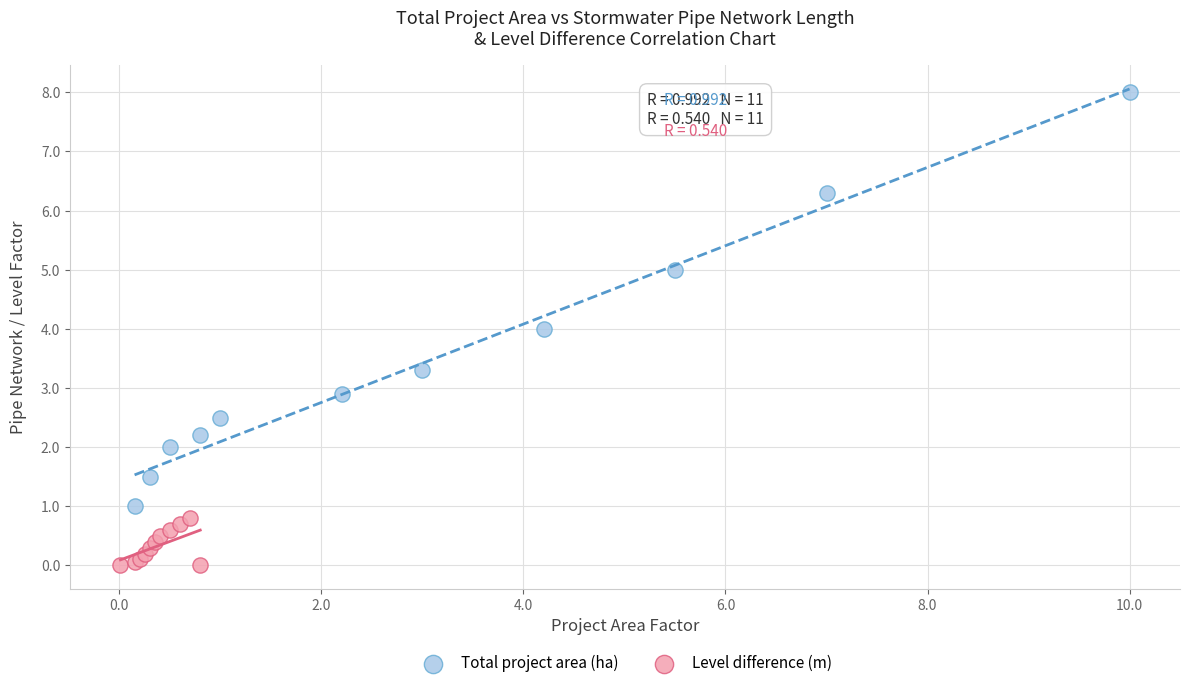

Which series contains the lowest Y value?

Level difference (m)